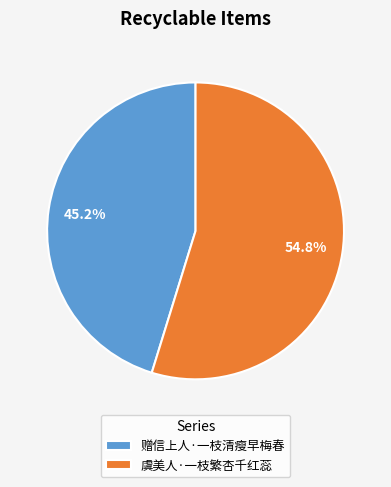

Combined, do 赠信上人·一枝清瘦早梅春 and 虞美人·一枝繁杏千红蕊 account for over 50%?

Yes